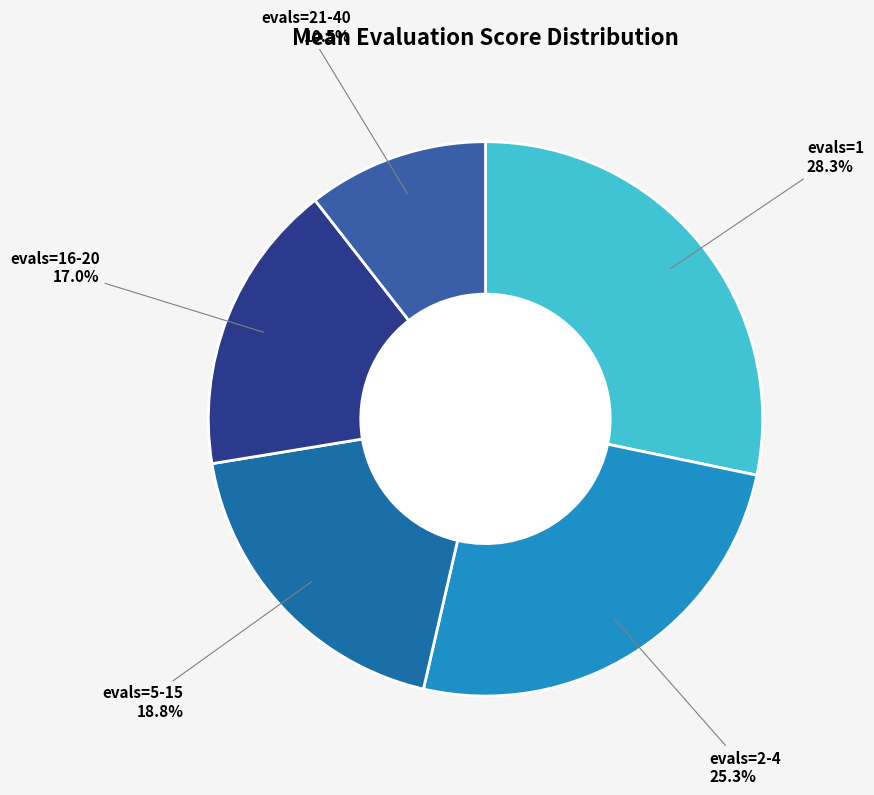

Is it true that evals=21-40 is 17% of the pie?

False